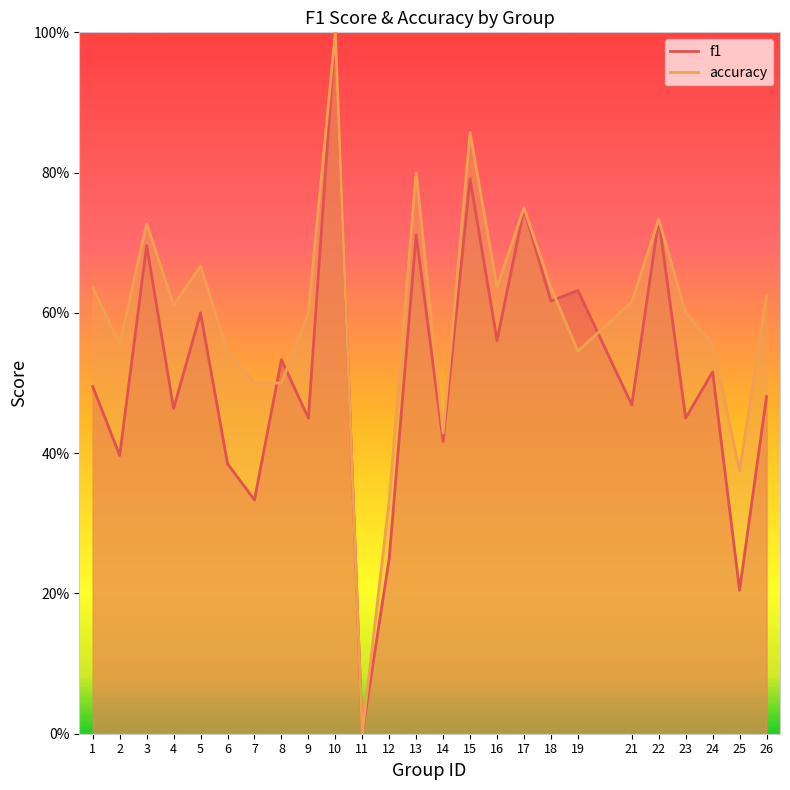

Where is the first local maximum for f1?

3